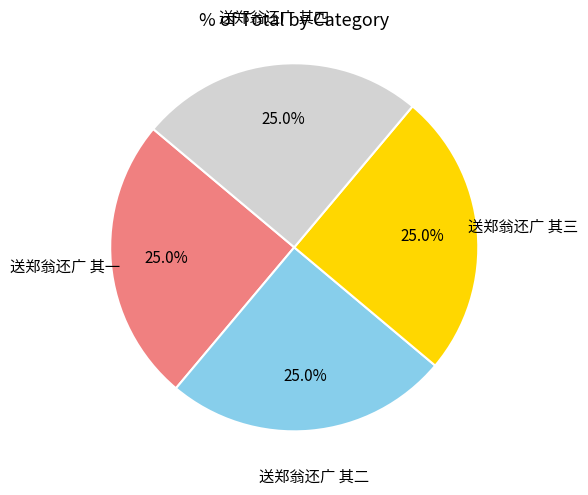

Is there a majority slice in this chart?

No